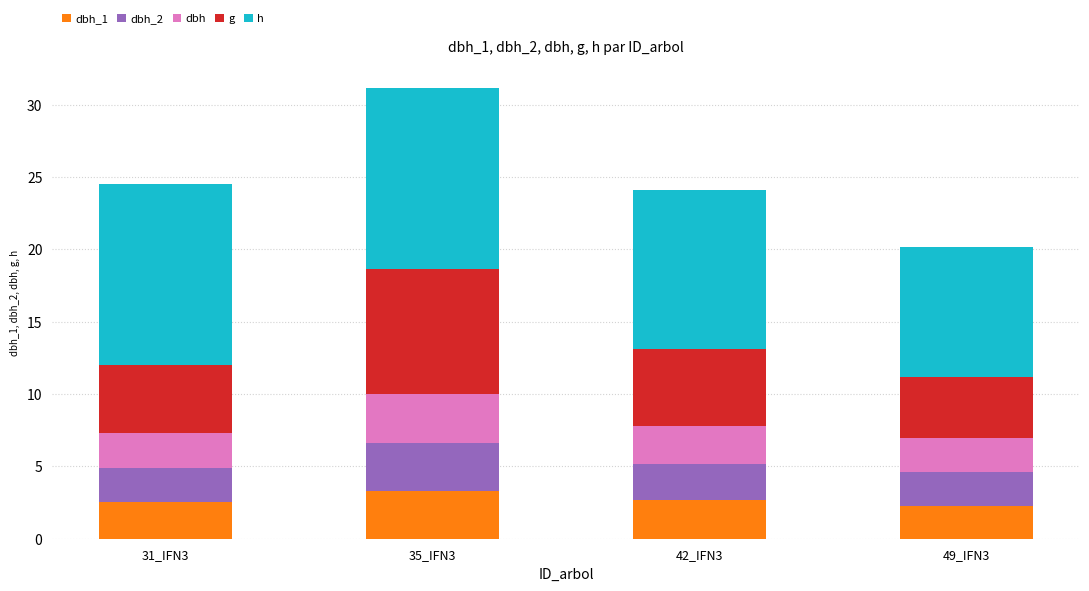

At which category is the sum across all series the highest?

35_IFN3